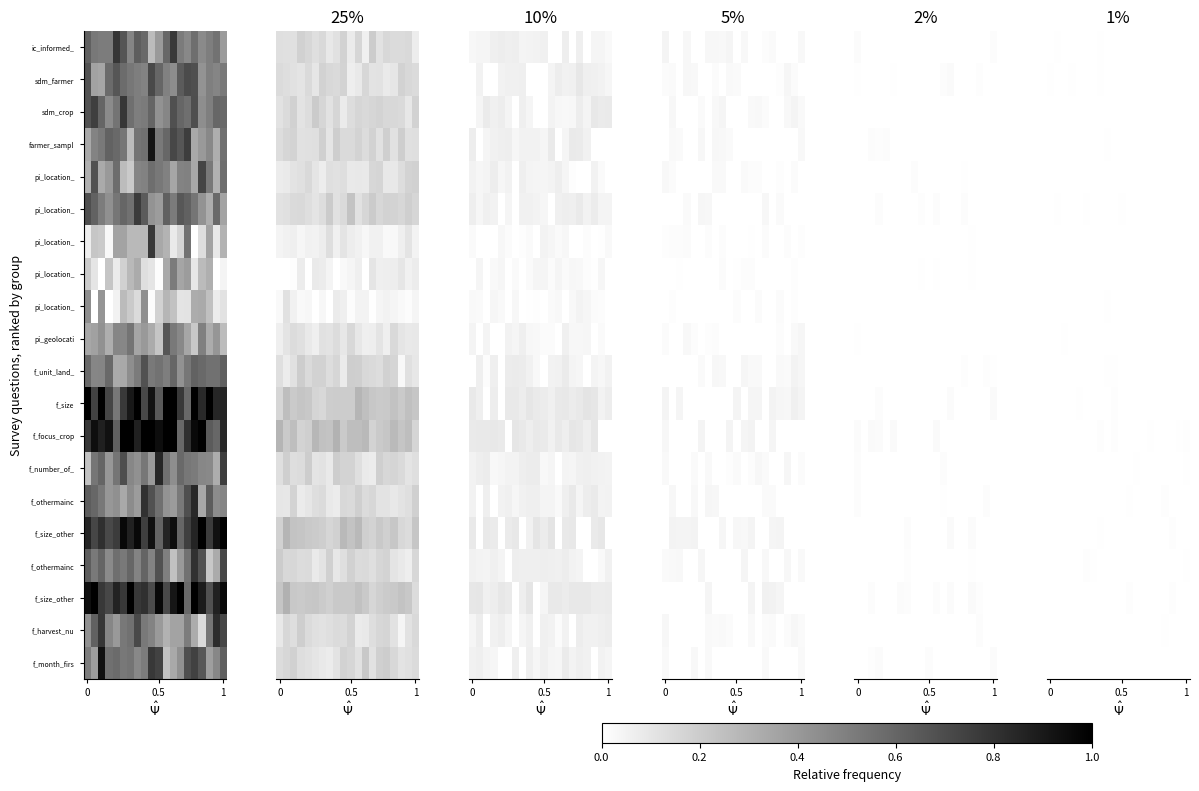

How many series are shown in this chart?

20